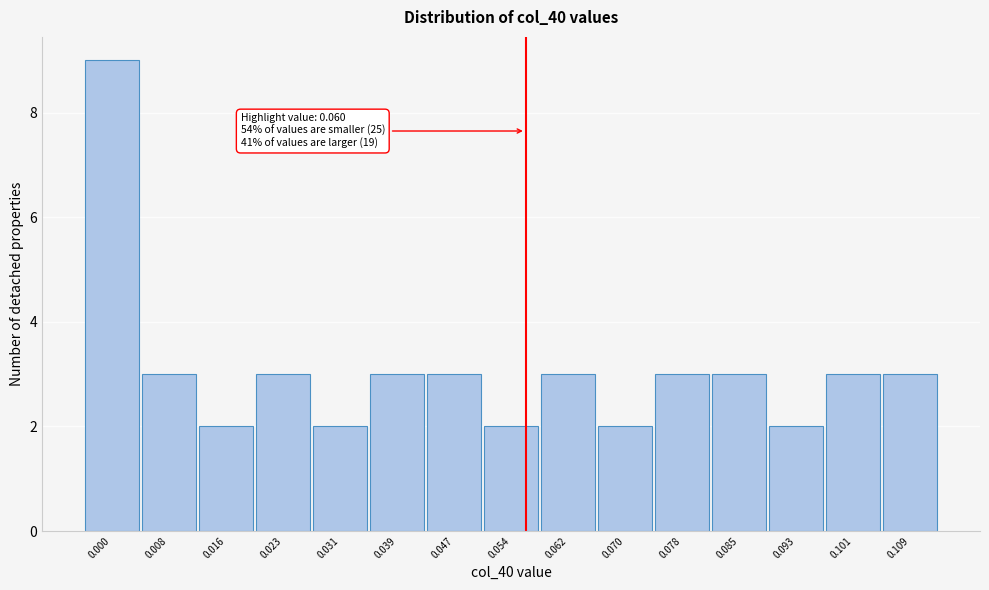

Reading left to right, extract all data points from this chart.

0.000=9	0.008=3	0.016=2	0.023=3	0.031=2	0.039=3	0.047=3	0.054=2	0.062=3	0.070=2	0.078=3	0.085=3	0.093=2	0.101=3	0.109=3